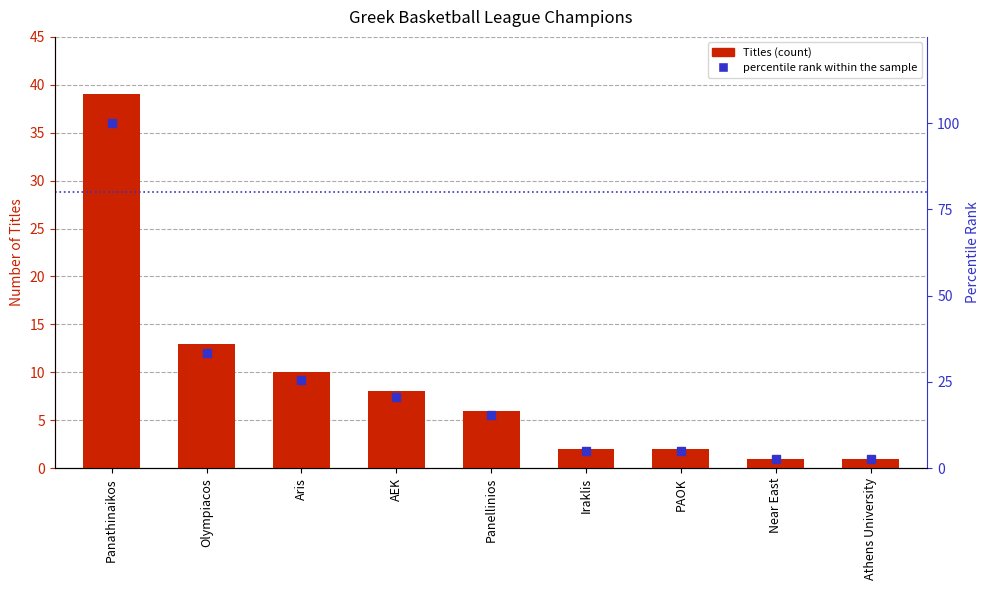

True or false: Titles has a value of 4.6 at AEK.

False